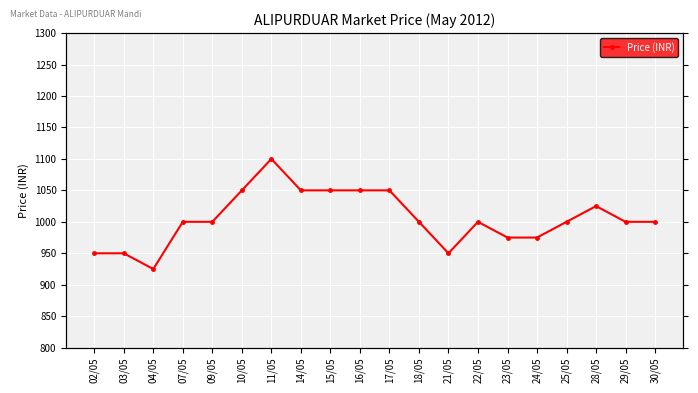

What is the label of the 14th point from the left?

22/05